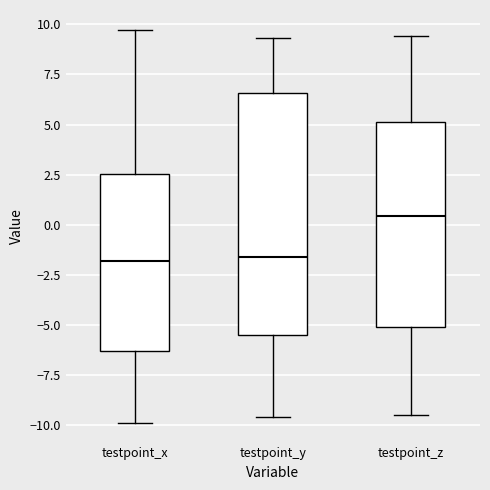

Reading left to right, read every box against the y-axis: the position of its median line, the range the box covers, and the ends of its whiskers. The values are not printed on the chart, so give them approximately, as read against the axis.

testpoint_x: median -2.0, box -6.5 to 2.5, whiskers -10.0 to 9.5
testpoint_y: median -1.5, box -5.5 to 6.5, whiskers -9.5 to 9.5
testpoint_z: median 0.5, box -5.0 to 5.0, whiskers -9.5 to 9.5